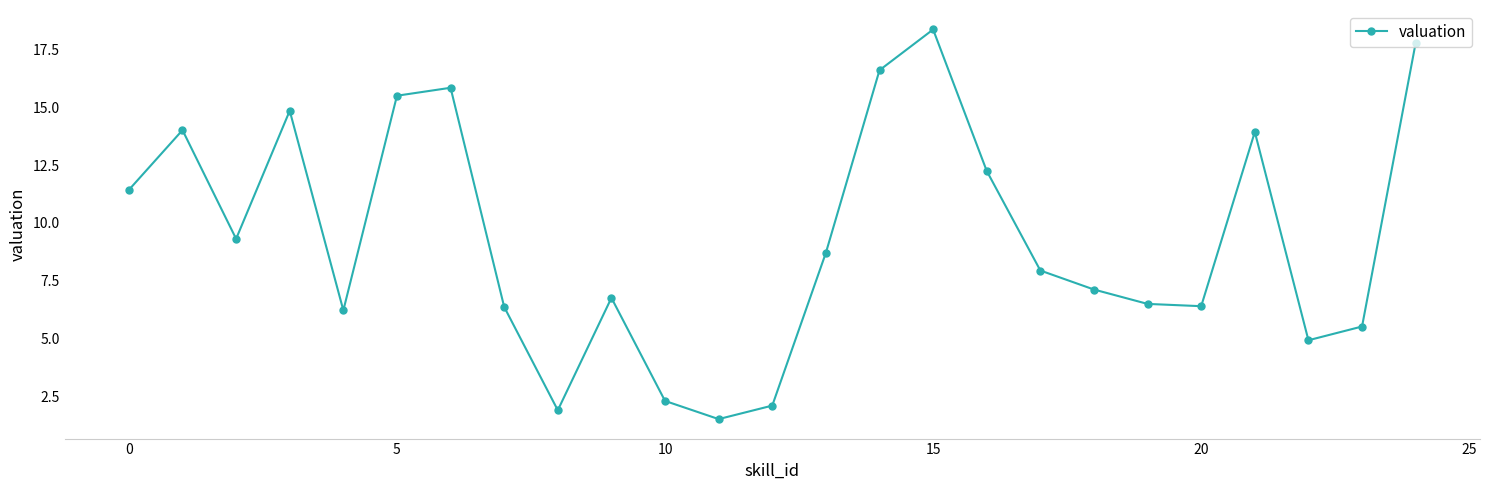

Is this an area chart (filled region under the line)?

No